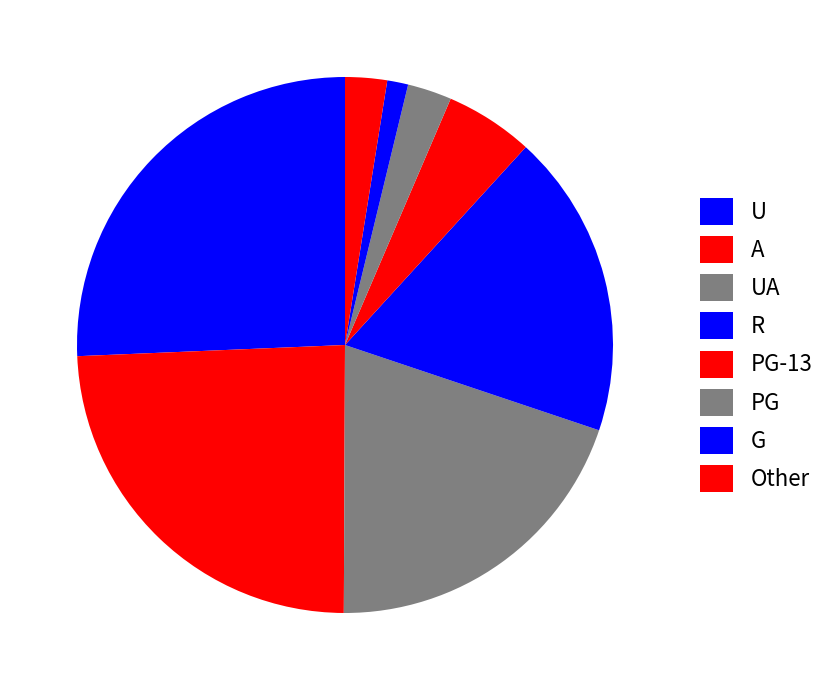

Count the number of slices in the pie.

8